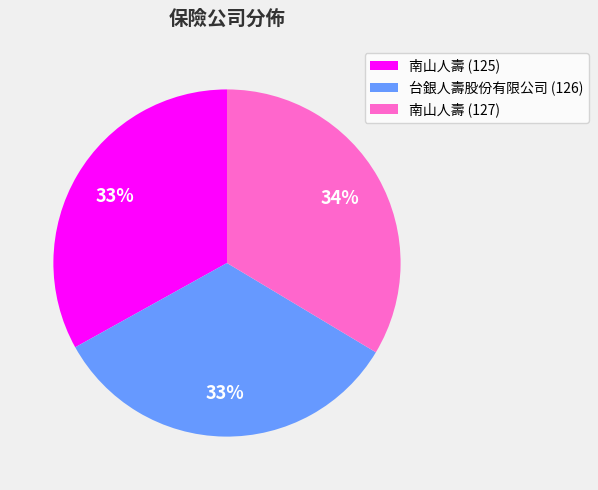

How many segments does this pie chart have?

3